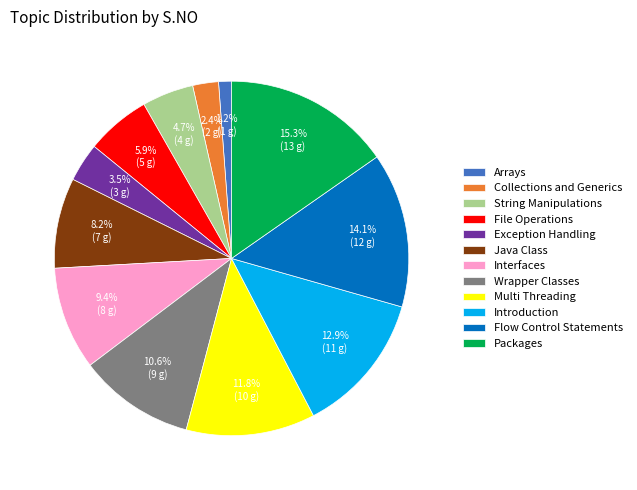

To the nearest percent, what is the difference between the largest and smallest slice percentages?

14%